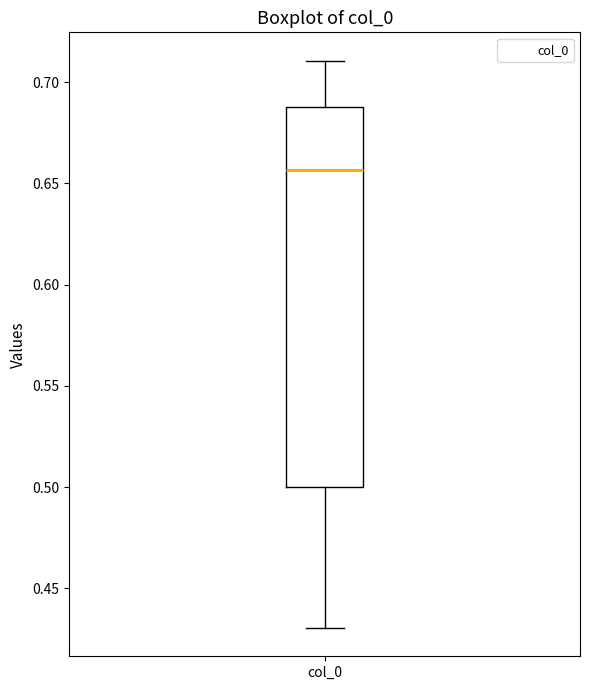

Transcribe this box plot: give where the median line is, the range the box spans, and where the two whiskers end, as read against the y-axis. The values are not printed on the chart, so give them approximately, as read against the axis.

median 0.655, box 0.500 to 0.690, whiskers 0.430 to 0.710